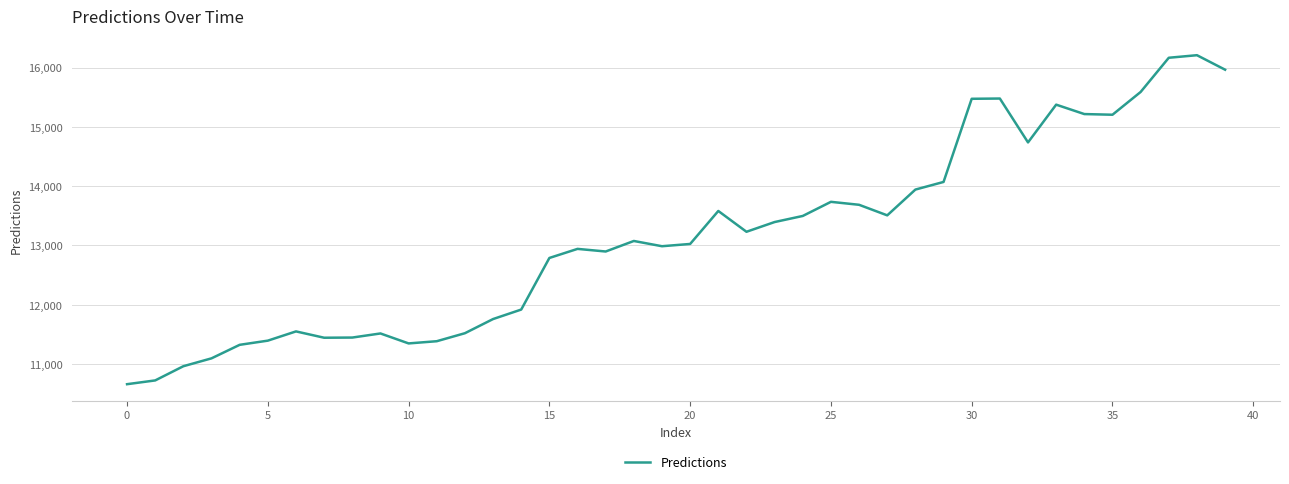

What is the greatest value displayed?

16208.2